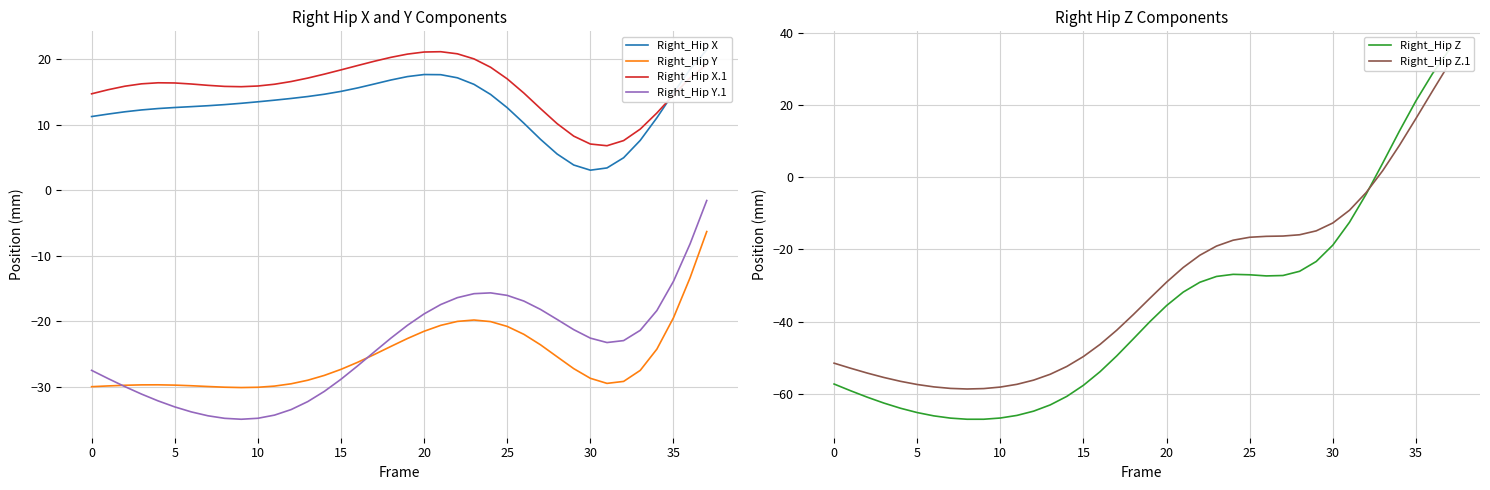

How many positive values does the Right_Hip Z series have?

5